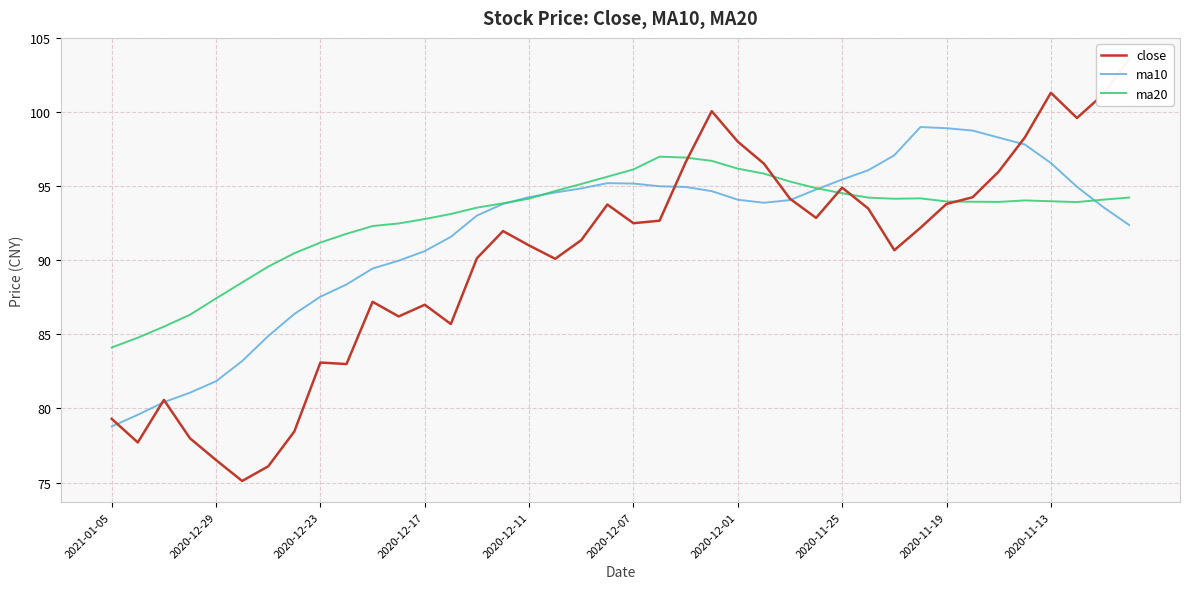

Is this an area chart (filled region under the line)?

No